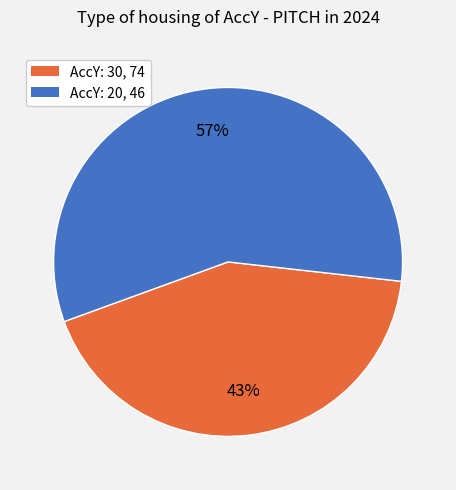

Does any single category account for the majority?

Yes